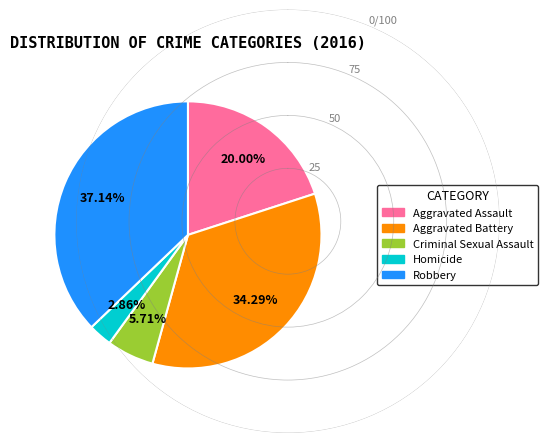

To the nearest percent, what is the combined percentage of Homicide and Criminal Sexual Assault?

9%